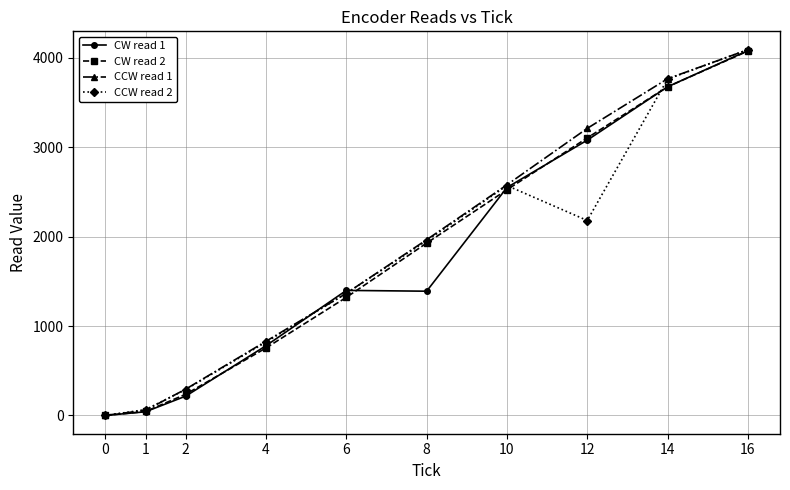

At which label does CCW read 2 reach its peak?

16